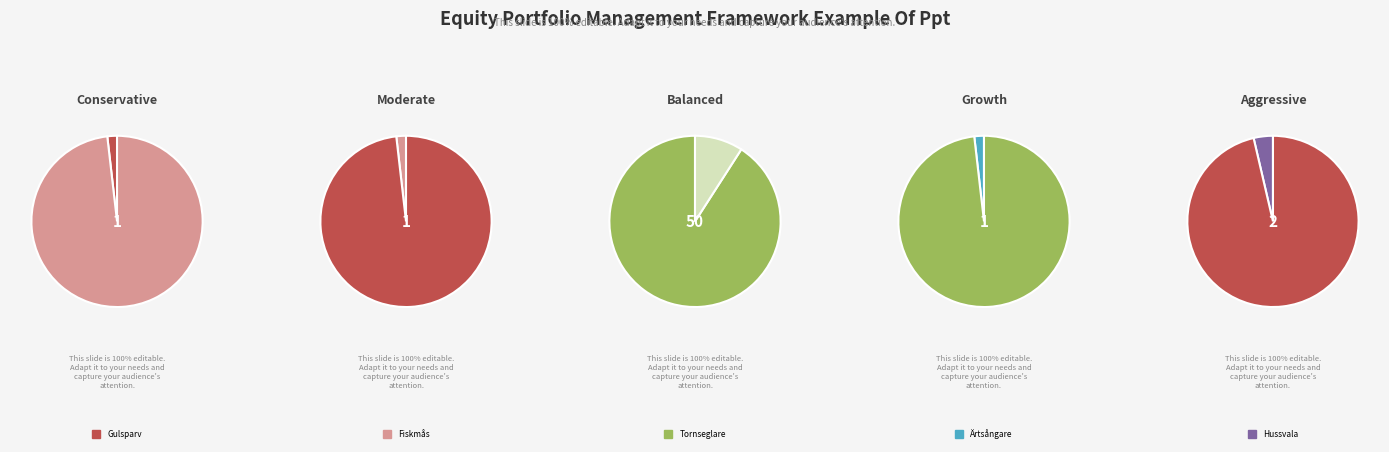

What percentage is the Gulsparv slice, to the nearest percent?

2%